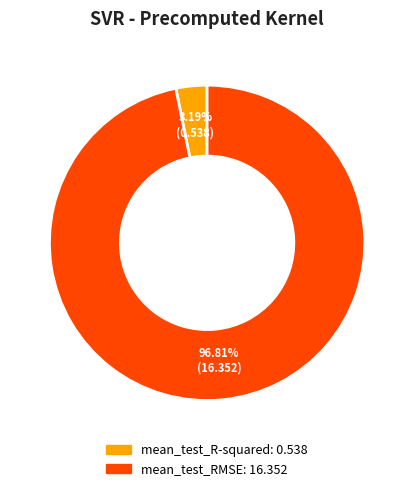

Is there a majority slice in this chart?

Yes